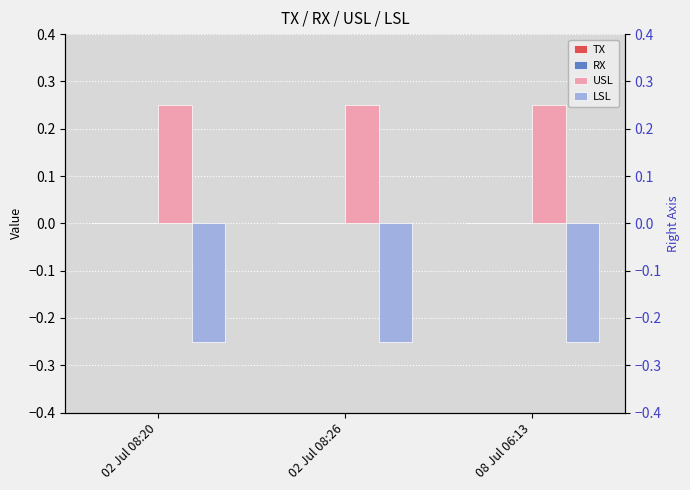

Which series changed the most between 02 Jul 08:20 and 08 Jul 06:13?

TX